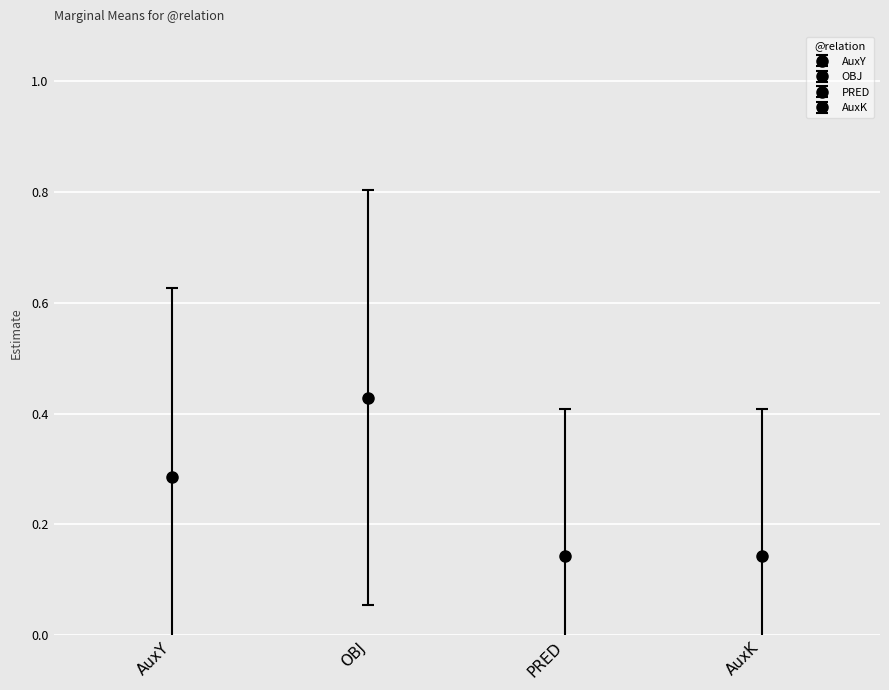

Does the chart contain any negative values?

No